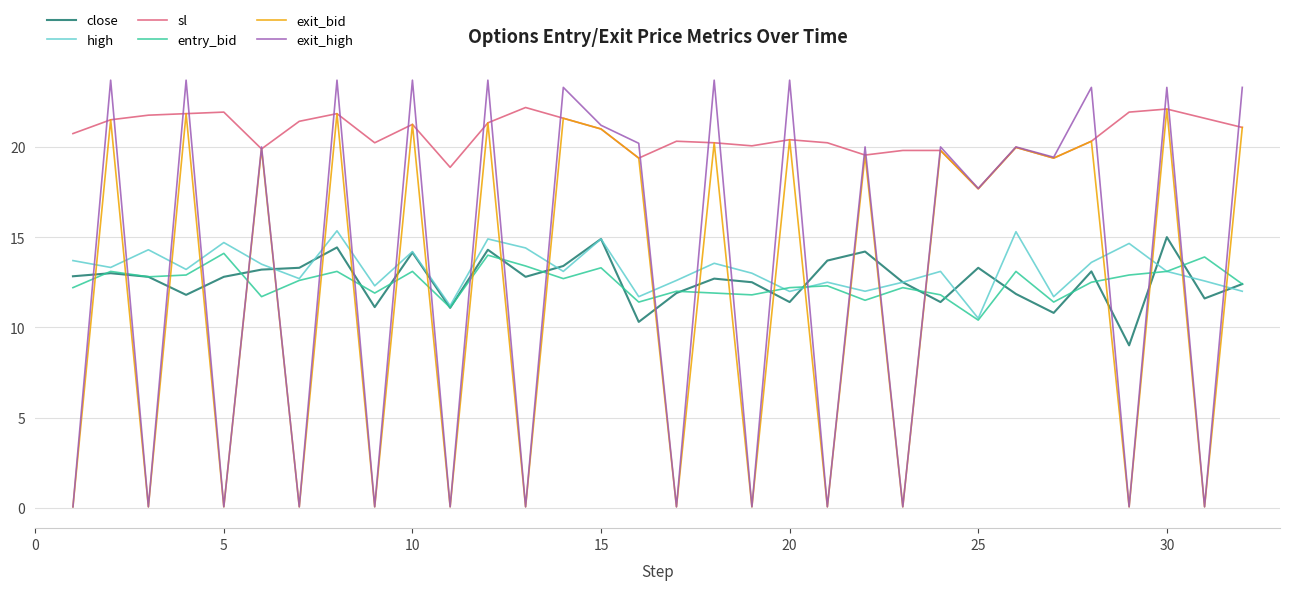

Which series has the largest total across all categories?

sl